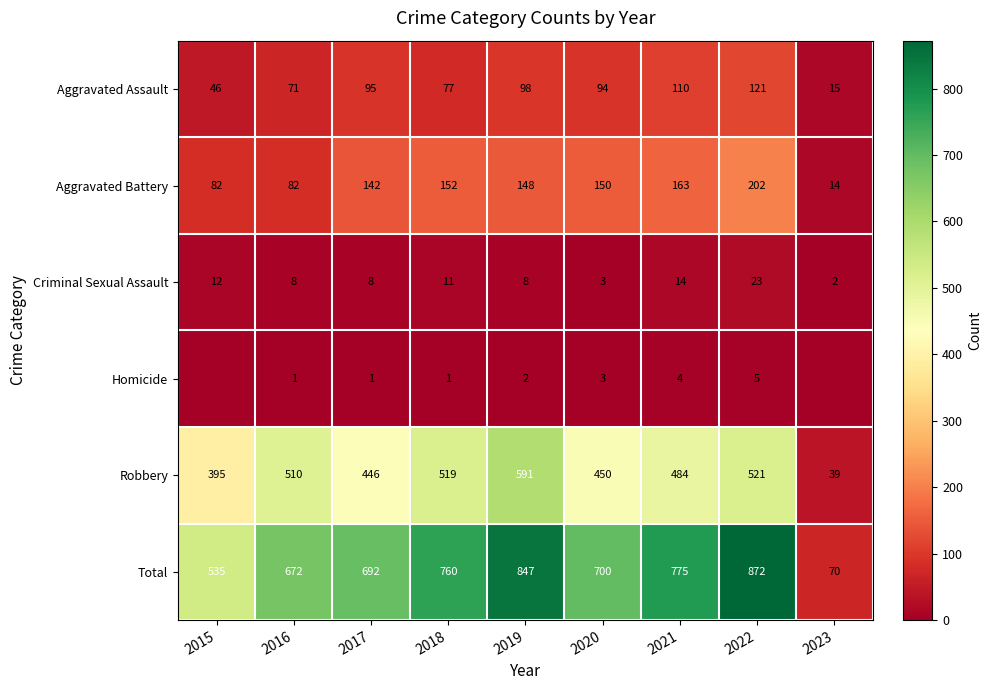

Which category has the highest value across all series?

2022